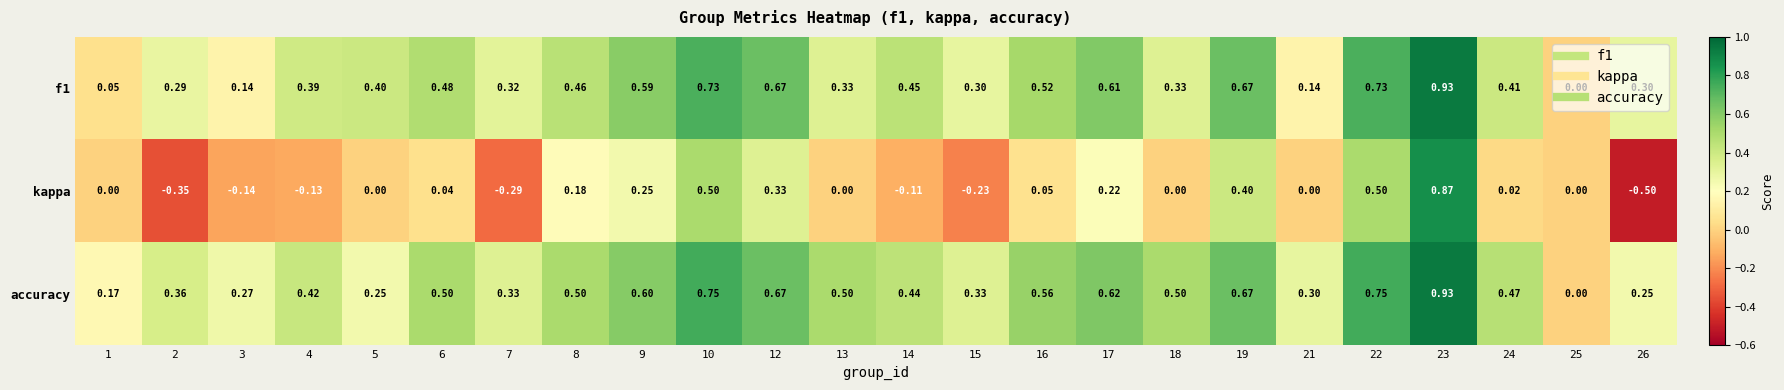

Is the value of accuracy at 21 greater than the value of kappa at 16?

Yes